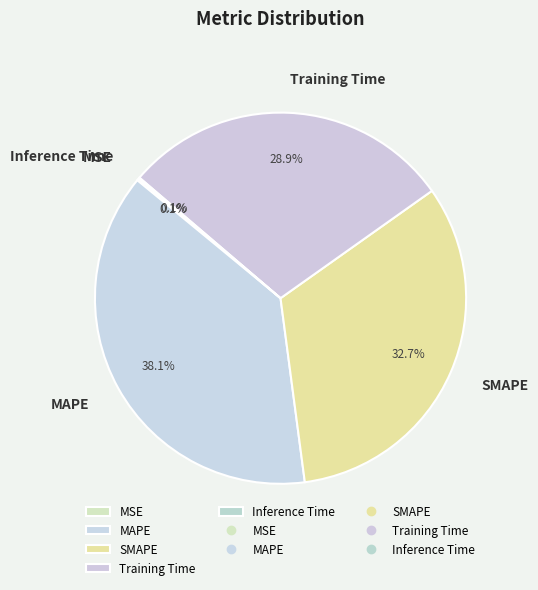

Combined, do MAPE and Training Time account for over 50%?

Yes